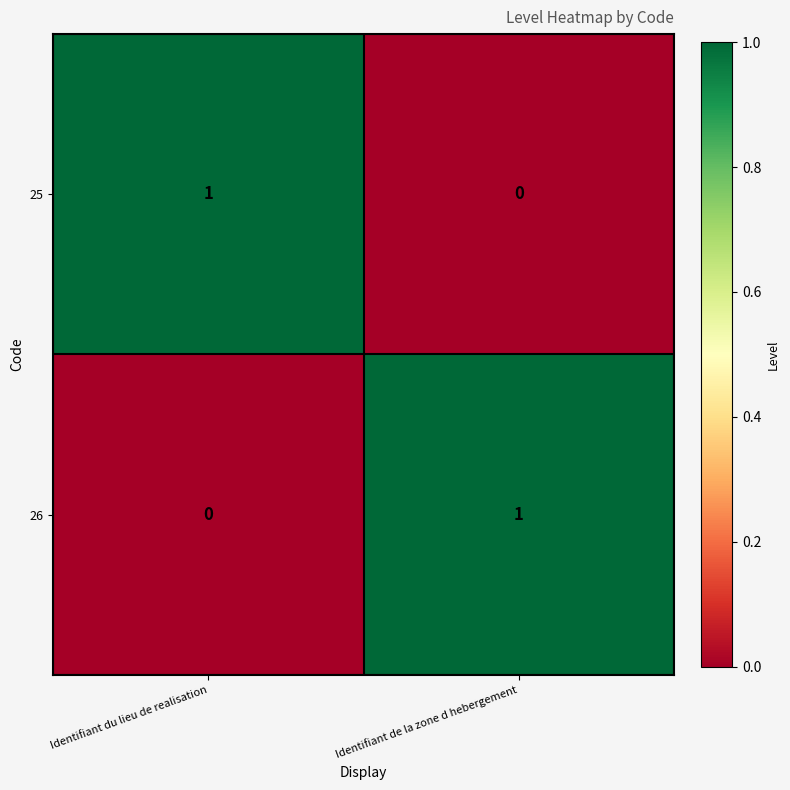

How many data points does each series have?

2